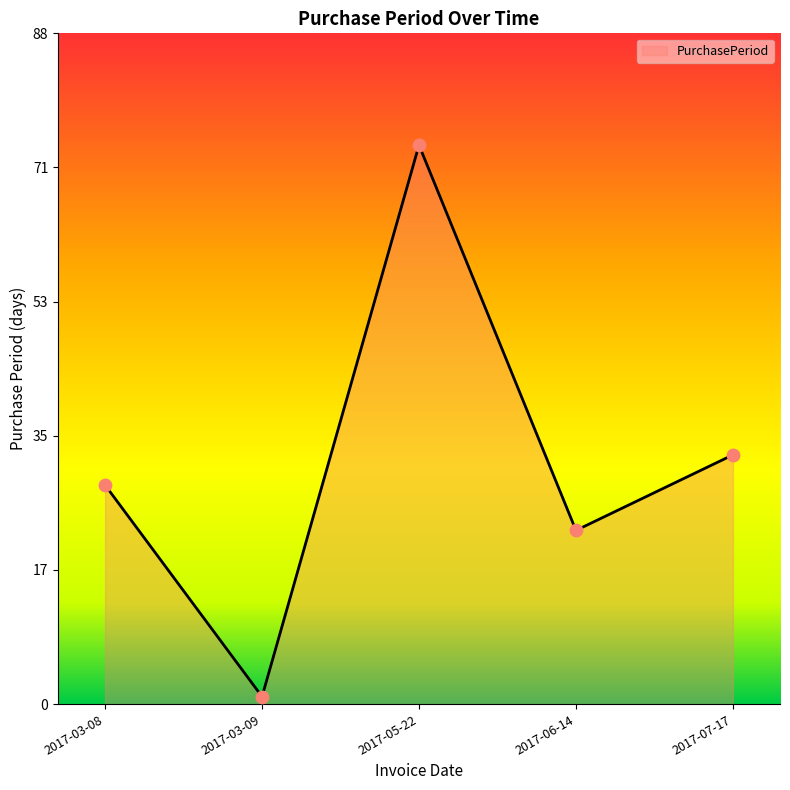

Between 2017-03-08 and 2017-06-14, which is larger?

2017-03-08